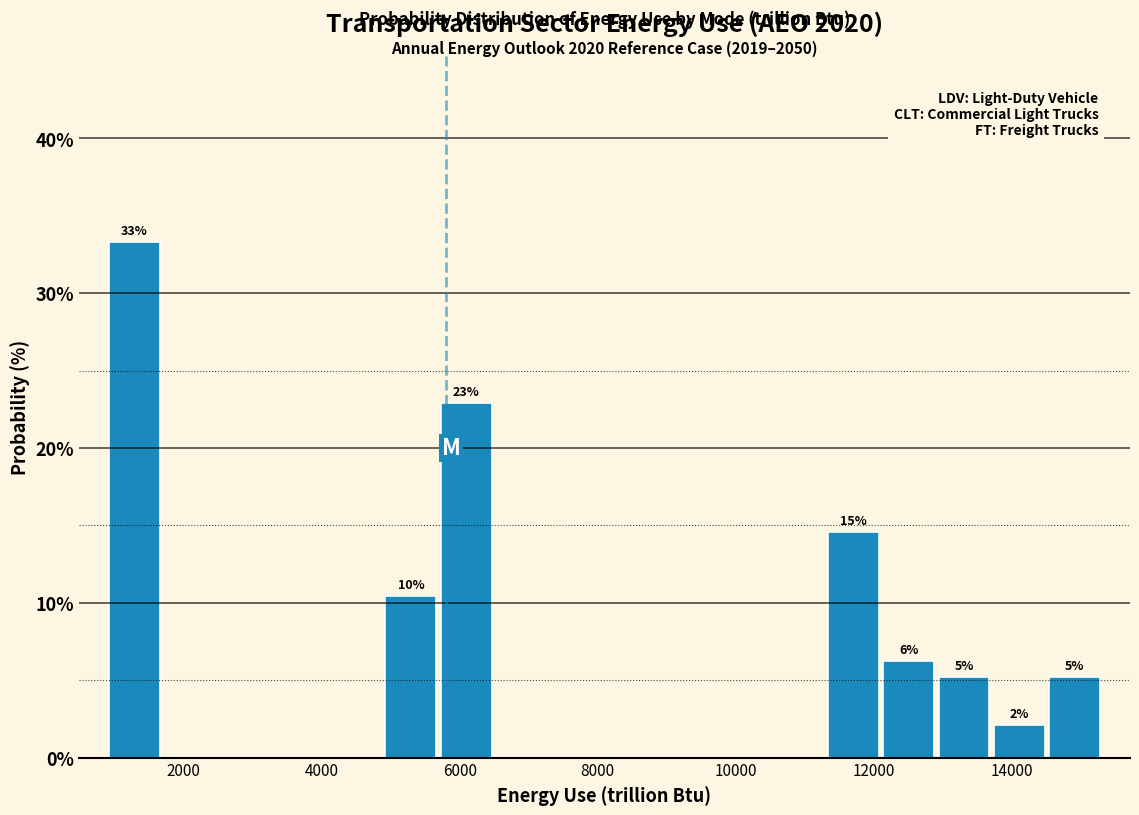

Which range on the x-axis has the tallest bar?

800 to 1600